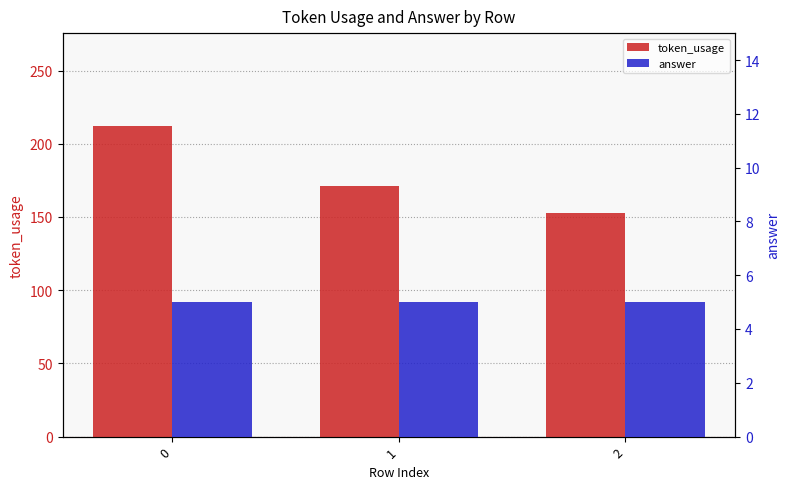

Reading left to right, what are all the values shown in this chart?

token_usage: 212	171	153
answer: 5	5	5